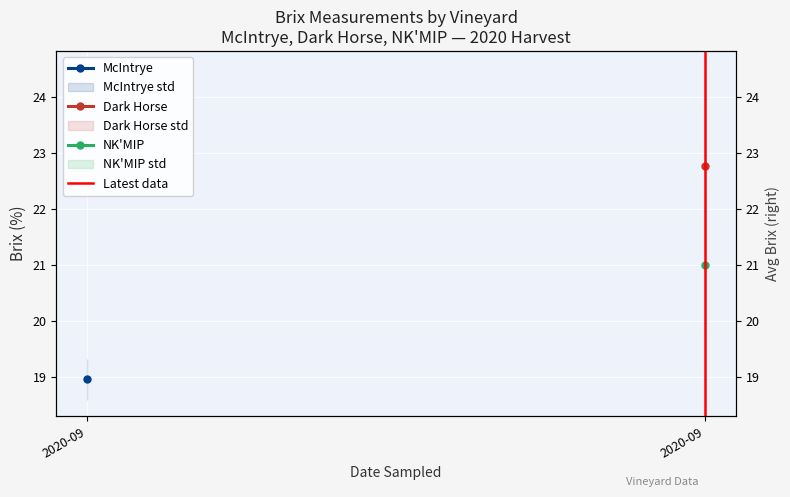

At which label is the value closest to 0?

2020-09